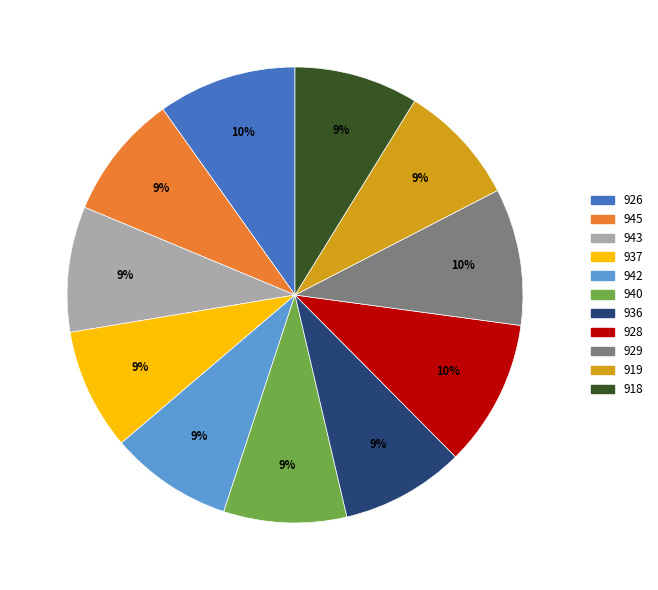

To the nearest percent, what is the average slice percentage?

9%